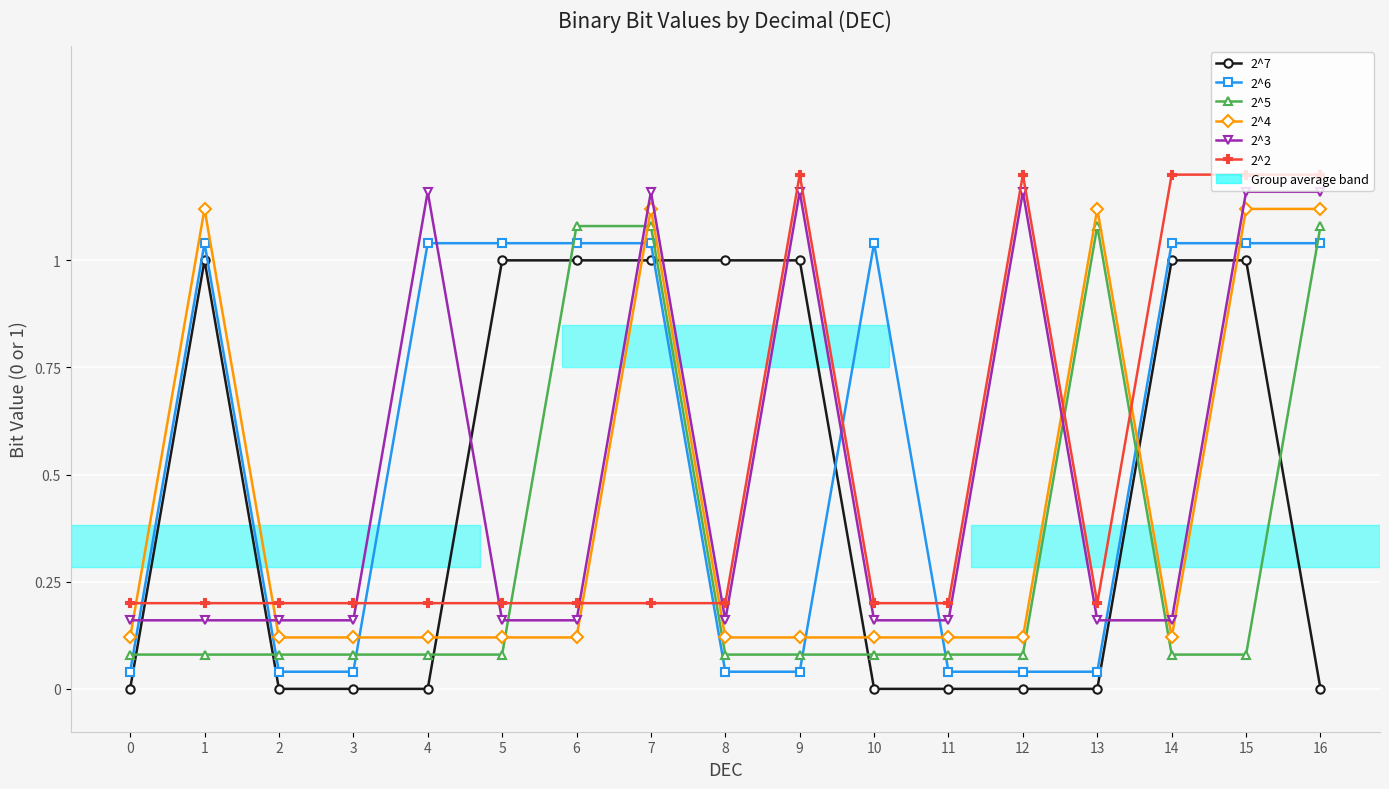

How many lines are shown in the chart?

6